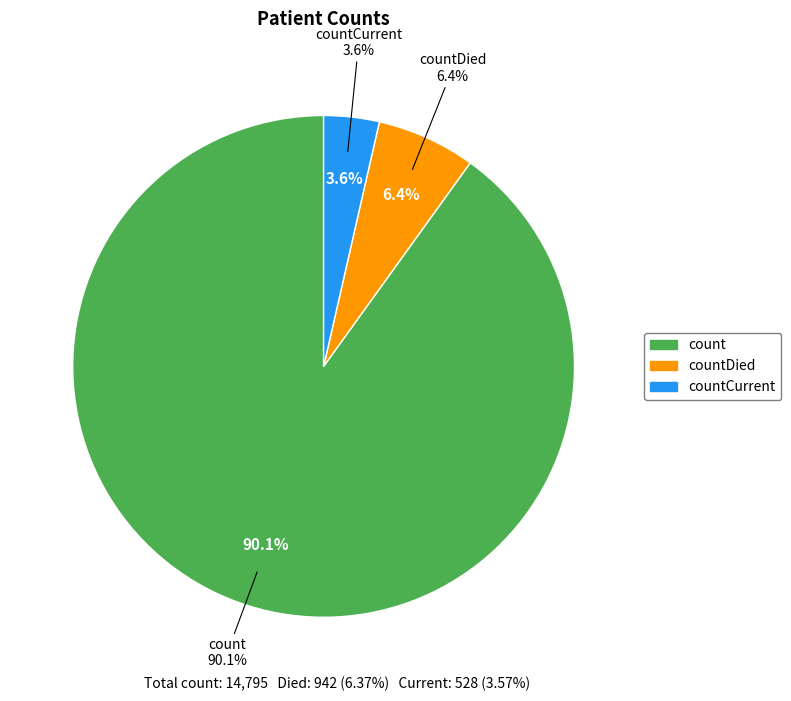

Which has a higher value, countCurrent or count?

count